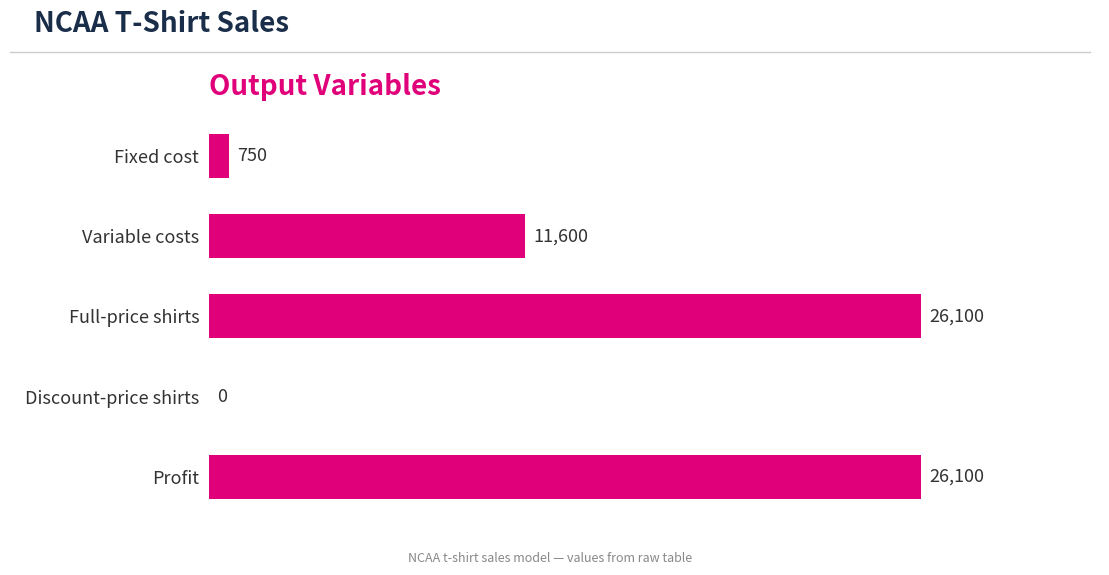

Reading top to bottom, extract all data points from this chart.

Fixed cost=750	Variable costs=11600	Full-price shirts=26100	Discount-price shirts=0	Profit=26100